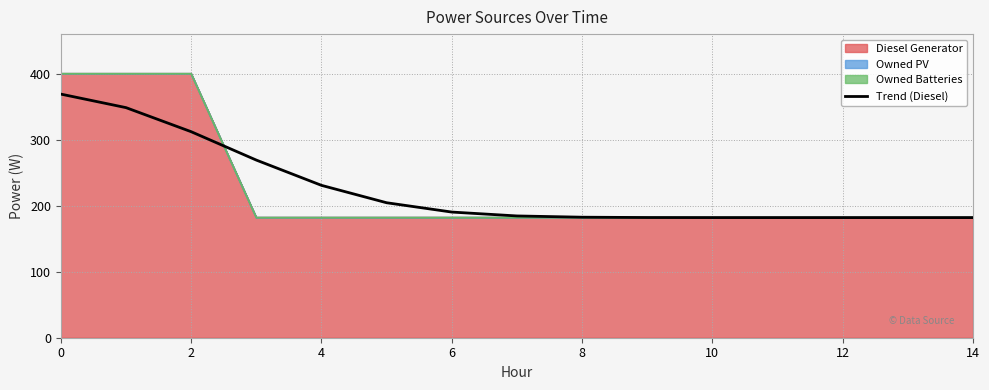

What is the smallest value displayed?

182.0